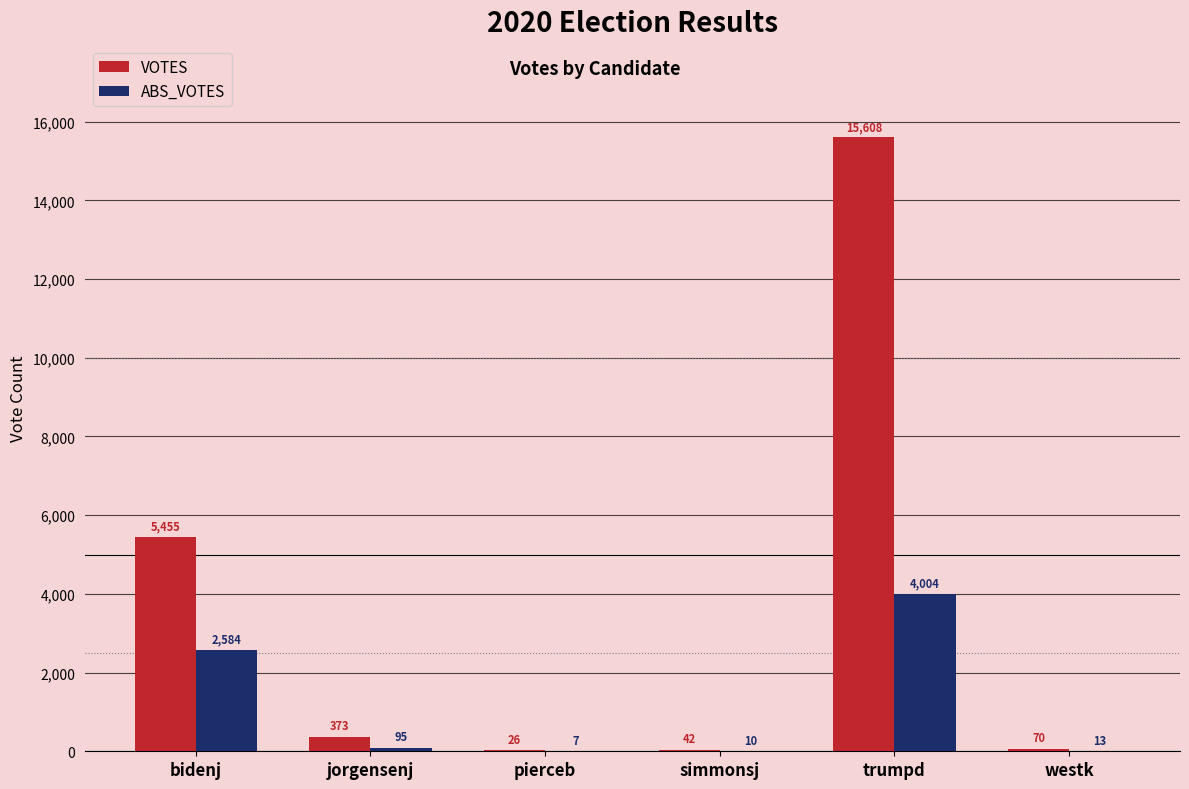

True or false: VOTES has a value of 8162 at trumpd.

False